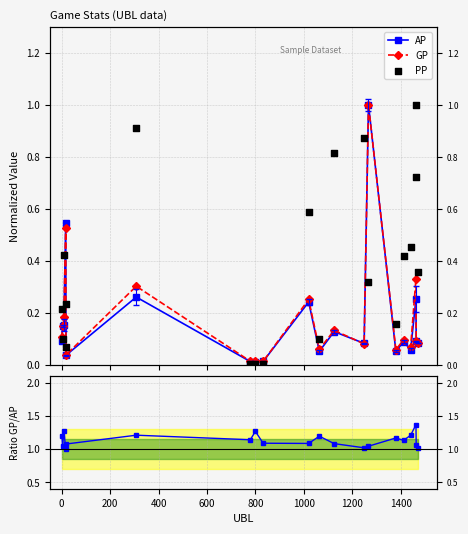

Which series reaches the minimum Y coordinate?

PP